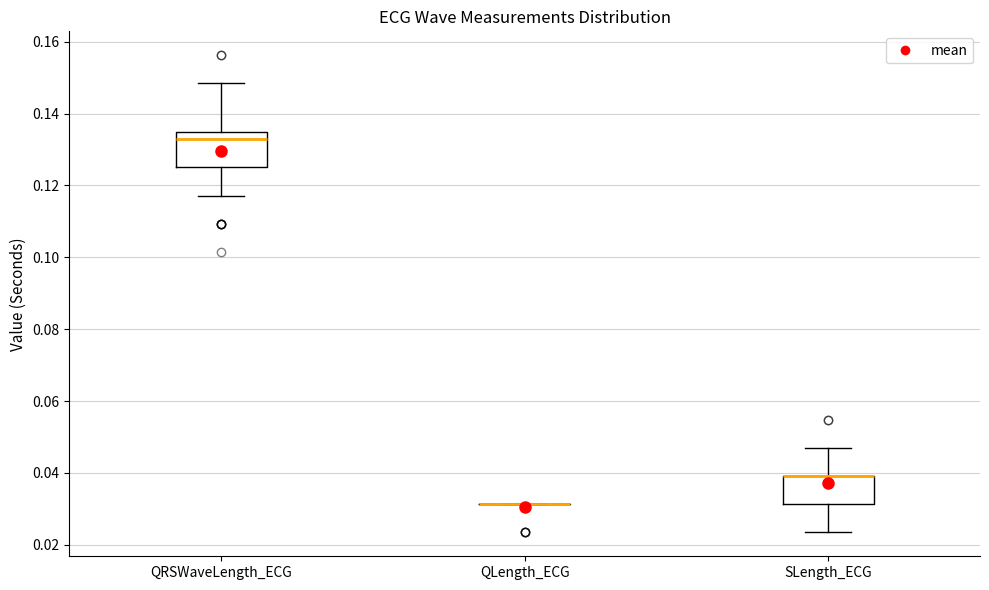

Reading left to right, read every box against the y-axis: the position of its median line, the range the box covers, and the ends of its whiskers. The values are not printed on the chart, so give them approximately, as read against the axis.

QRSWaveLength_ECG: median 0.132, box 0.126 to 0.134, whiskers 0.118 to 0.148
QLength_ECG: box collapsed to a line at 0.032, whiskers 0.032 to 0.032
SLength_ECG: median 0.040 (drawn on the box's upper edge), box 0.032 to 0.040, whiskers 0.024 to 0.046